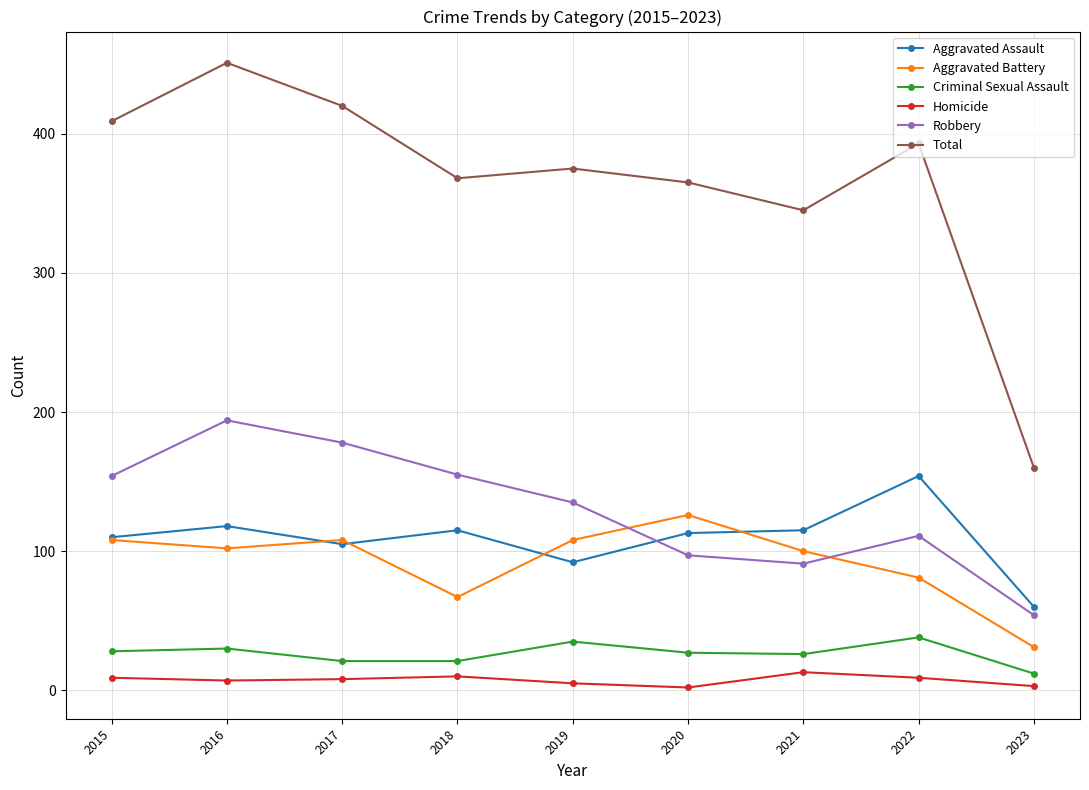

At which label is Aggravated Battery closest to 78?

2022